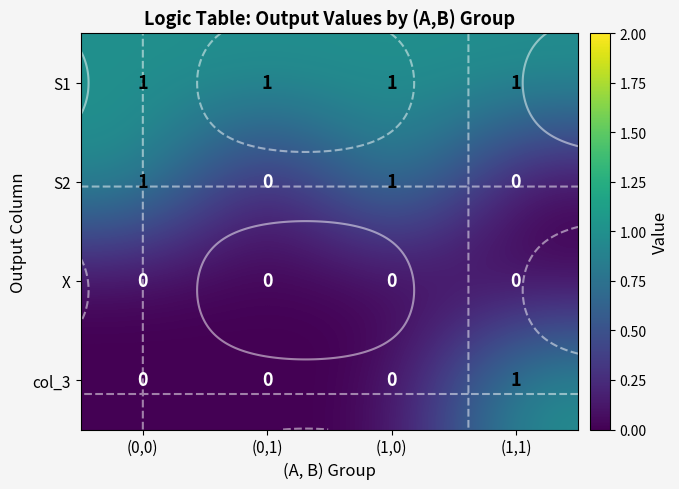

Which label corresponds to the largest value in the chart?

(0,0)